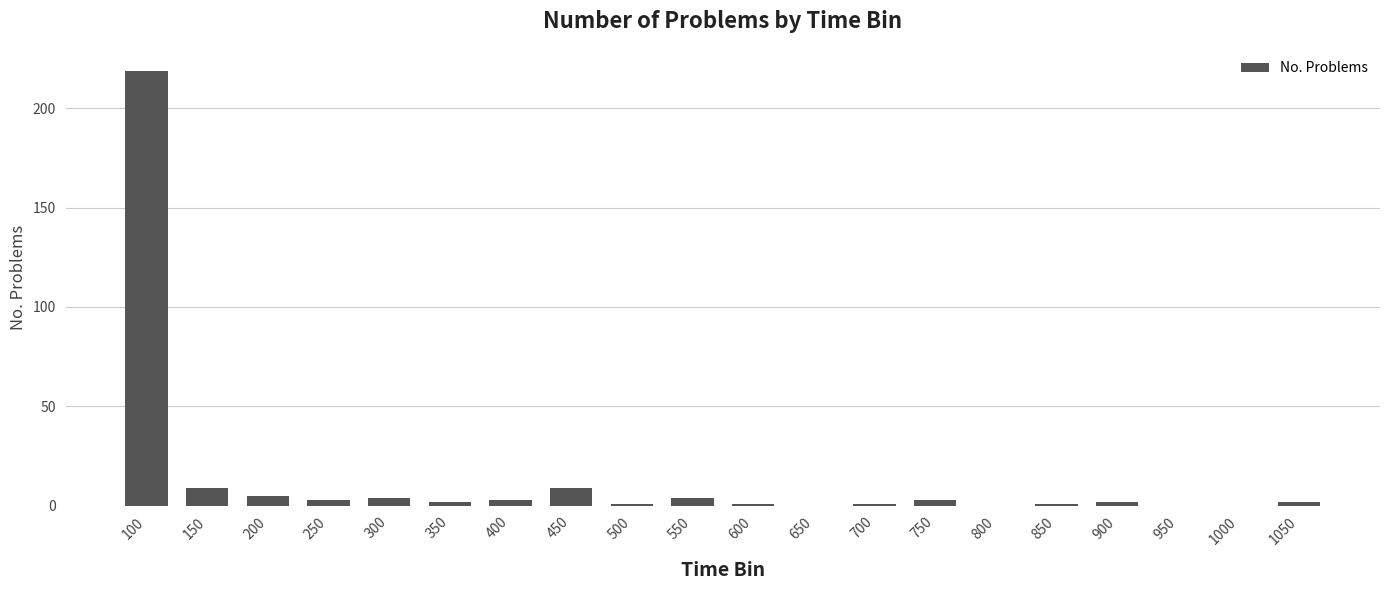

What is the change in value from 200 to 1000?

-5